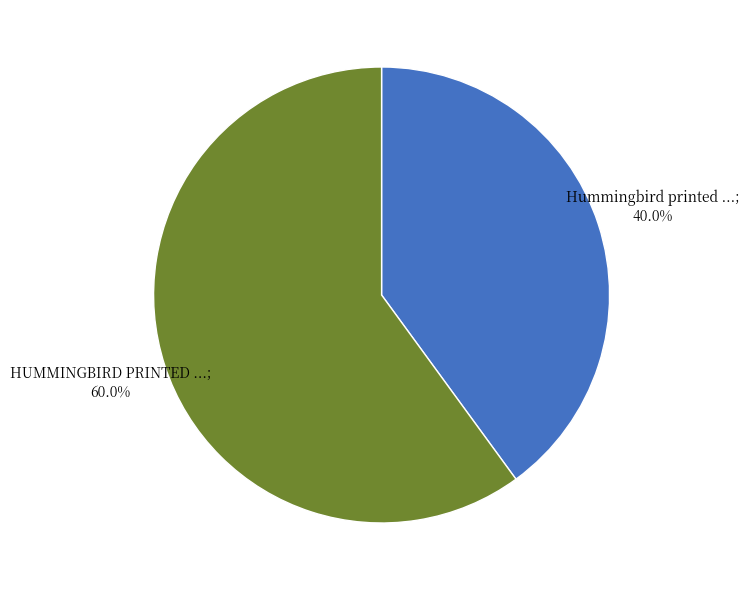

Does any single category account for the majority?

Yes